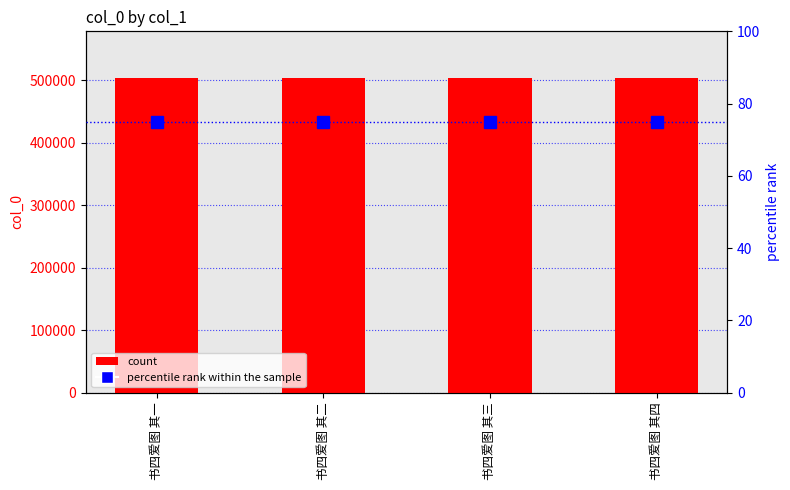

What is the maximum value for col_0?

503222